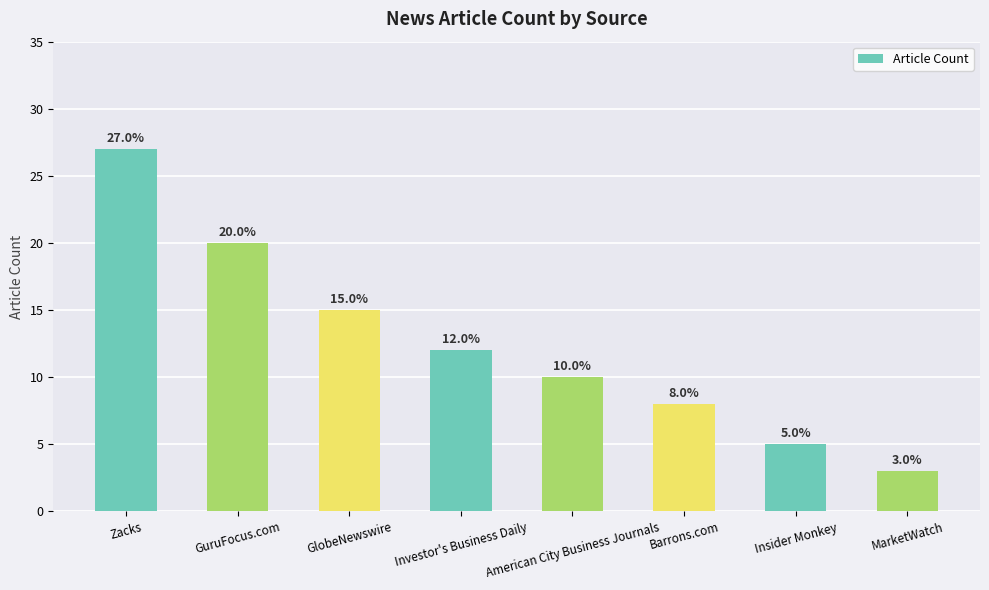

The chart shows a value of 3 at MarketWatch. True or false?

True